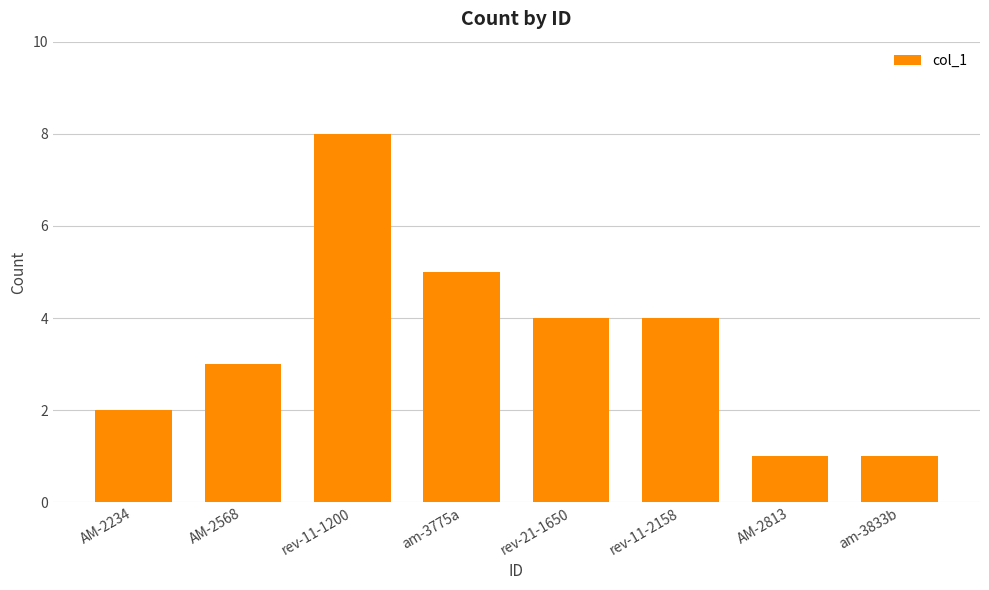

What is the label of the 5th bar from the left?

rev-21-1650